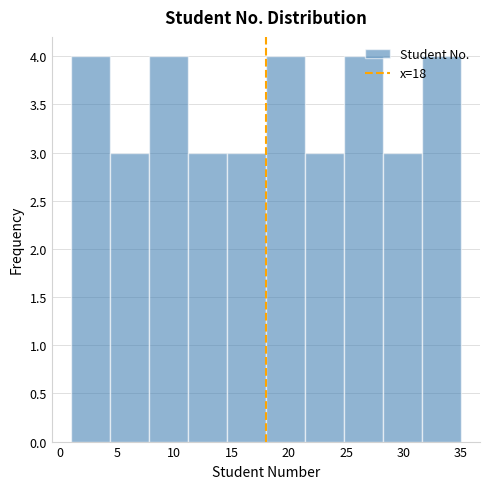

Reading left to right, list every bar in this chart as the range it spans on the x-axis followed by its height. Neither the bar edges nor the heights are printed on the chart, so give them approximately, as read against the axes.

1.0 to 4.4: 4
4.4 to 7.8: 3
7.8 to 11.2: 4
11.2 to 14.6: 3
14.6 to 18.0: 3
18.0 to 21.4: 4
21.4 to 24.8: 3
24.8 to 28.2: 4
28.2 to 31.6: 3
31.6 to 35.0: 4